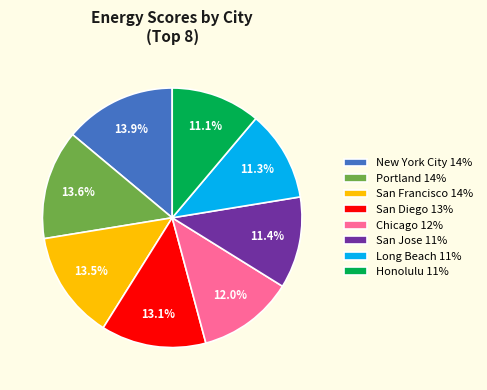

What percentage is NOT represented by Portland 14%?

86.4%